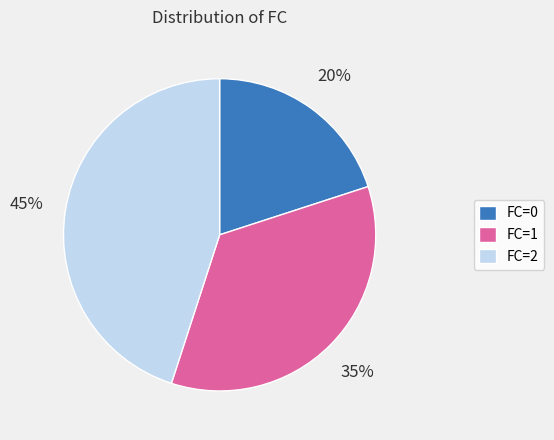

Between FC=0 and FC=2, which is larger?

FC=2